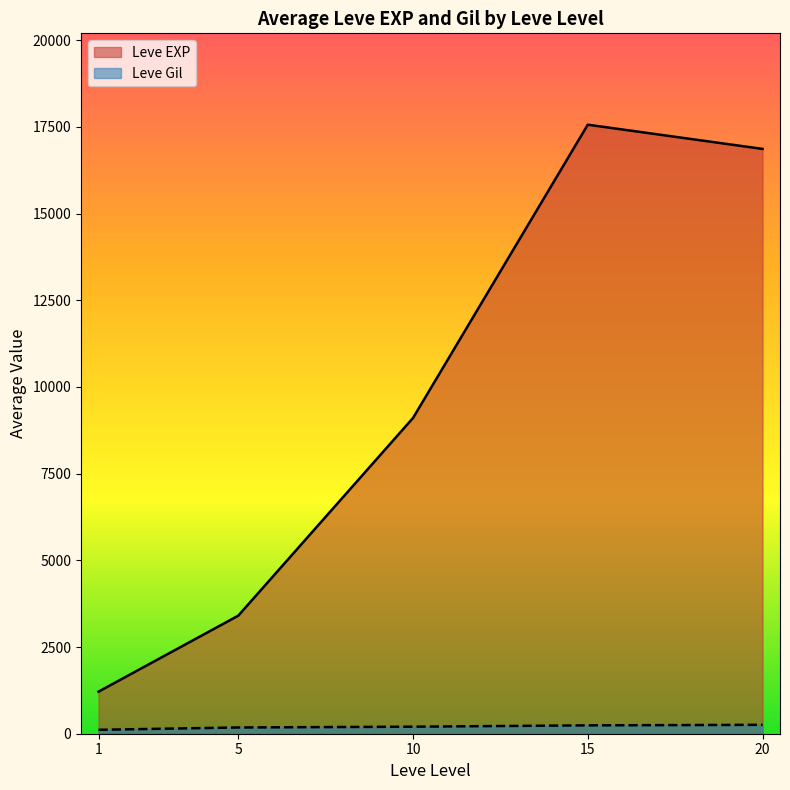

True or false: Leve Gil and Leve EXP intersect in this chart.

False